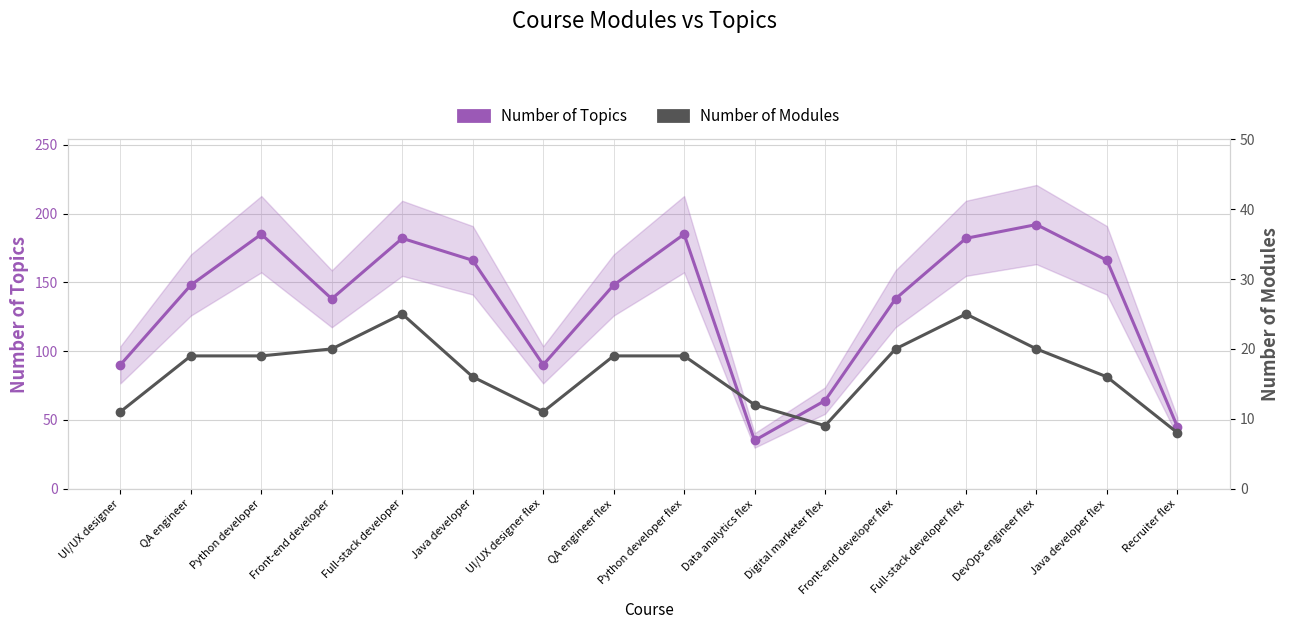

What is the smallest value displayed?

8